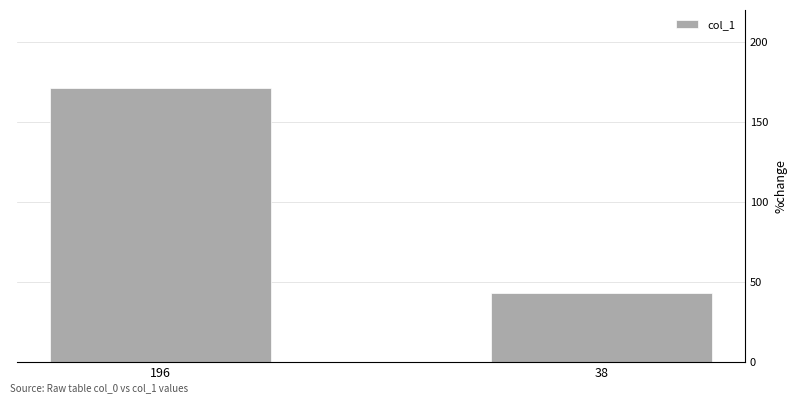

Which category has the highest value across all series?

196